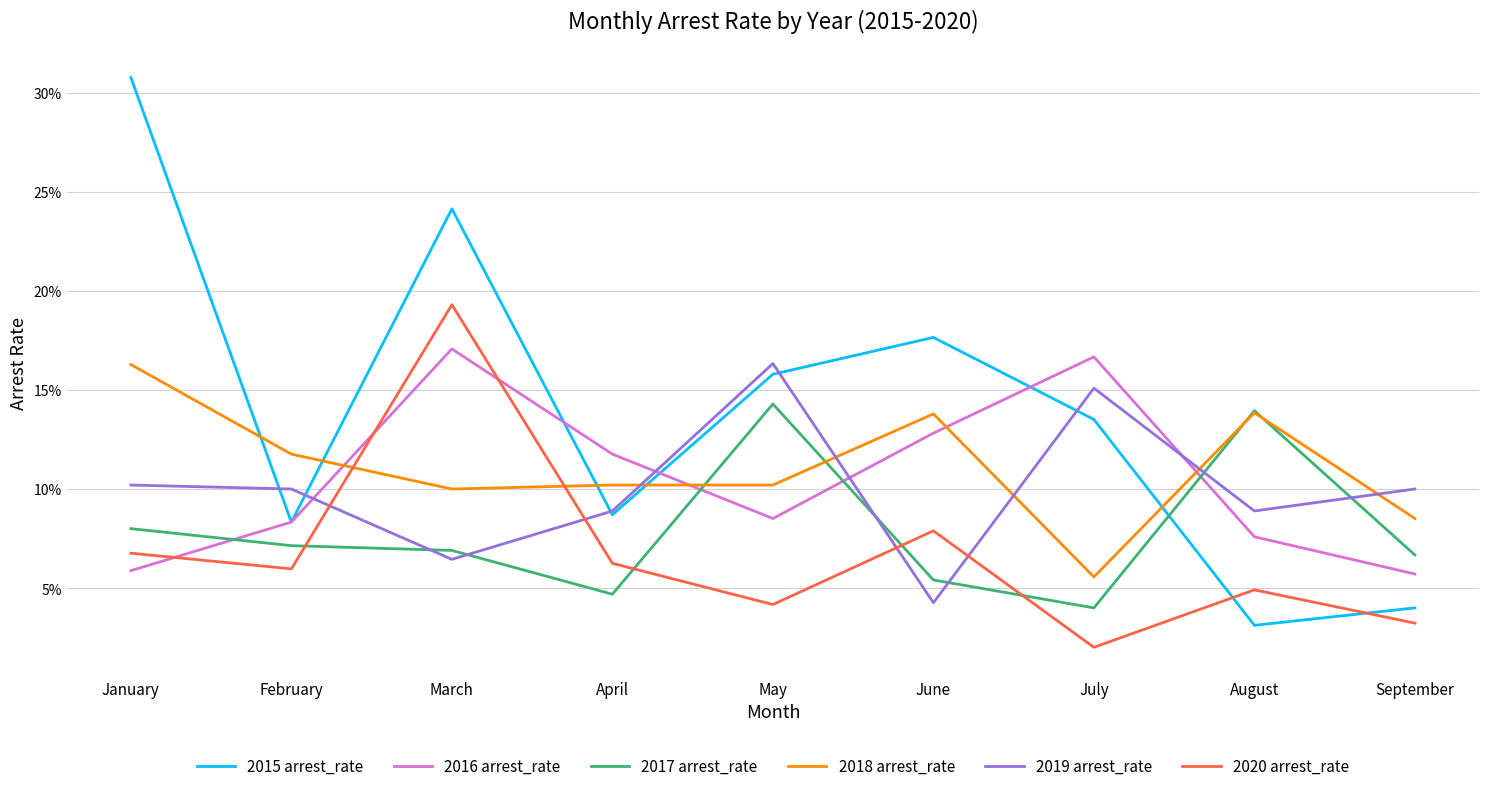

What are all the series names shown in the legend?

2015 arrest_rate, 2016 arrest_rate, 2017 arrest_rate, 2018 arrest_rate, 2019 arrest_rate, 2020 arrest_rate